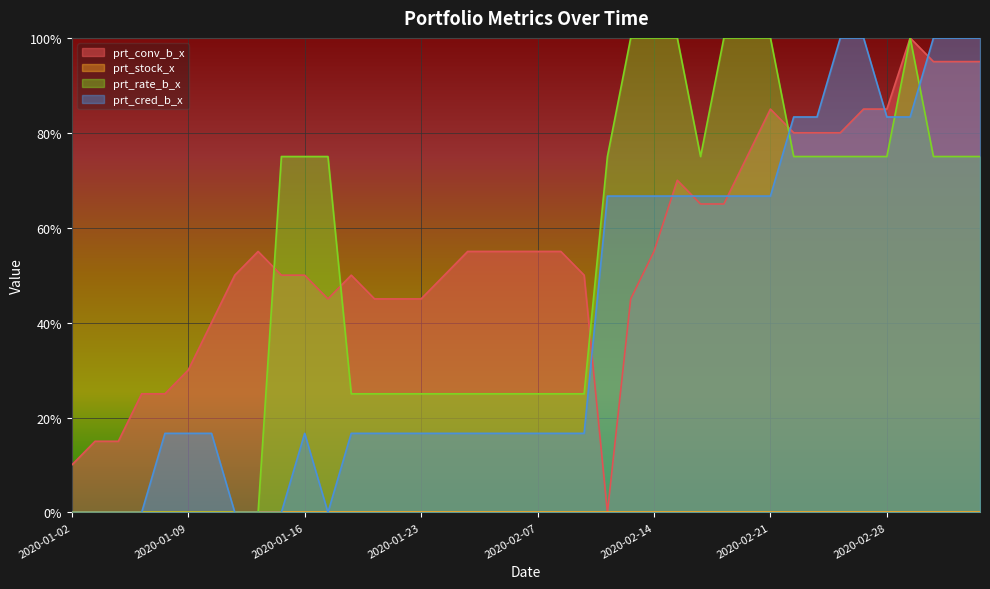

What is the label of the 21st point from the right?

2020-02-06